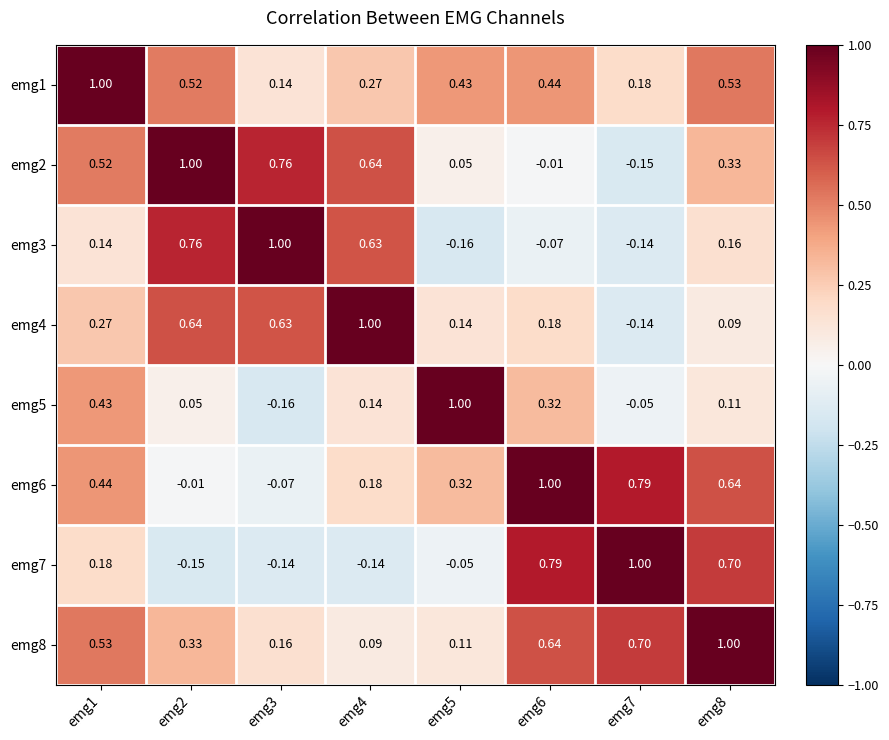

Is the value of emg7 at emg4 greater than the value of emg6 at emg8?

No